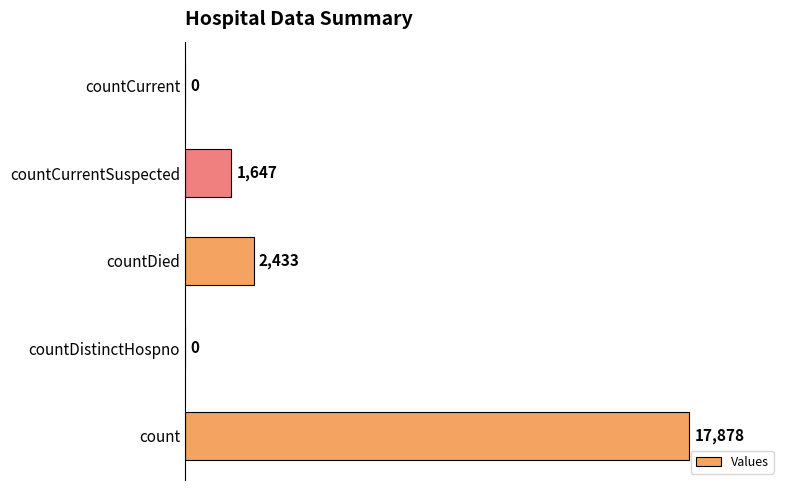

The value at countDied is 767. True or false?

False